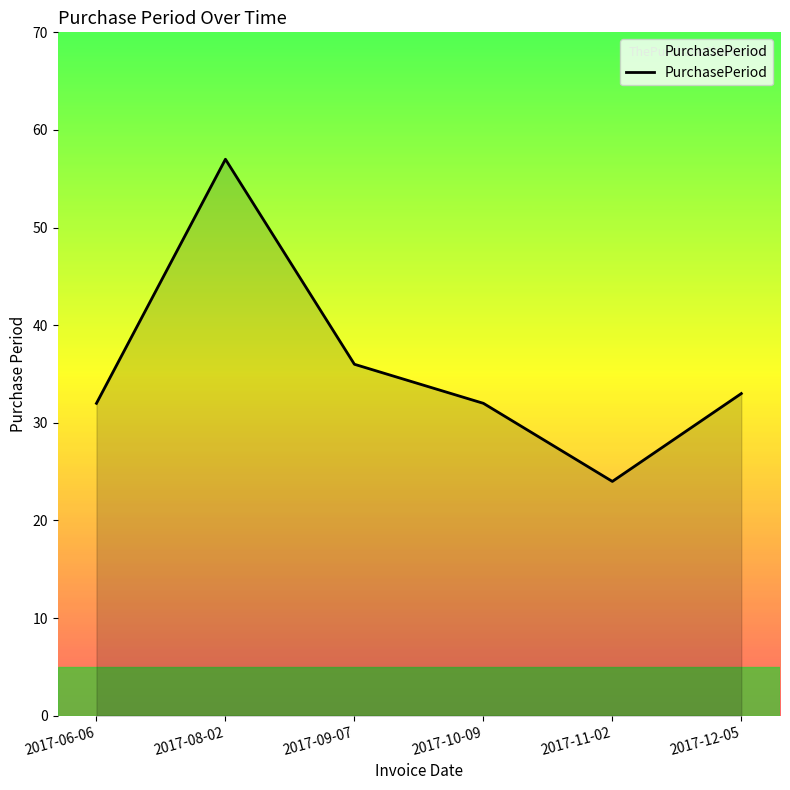

How many interior local peaks (higher than both neighbors) does the data have?

1